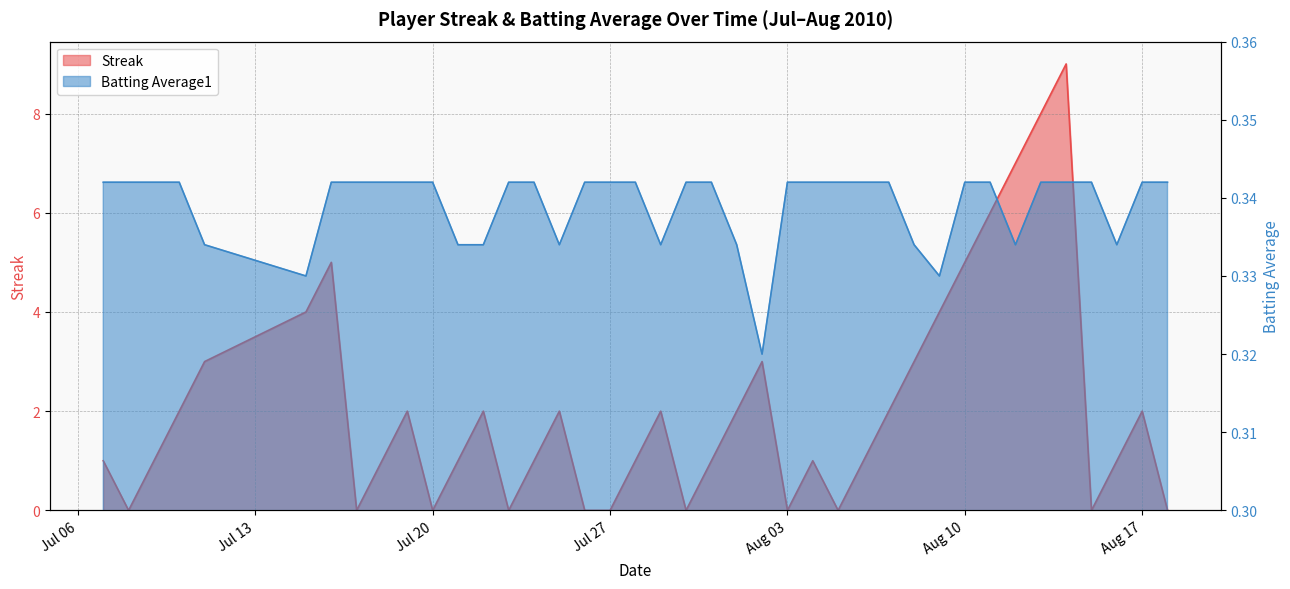

How many Streak values are between 0 and 3?

32